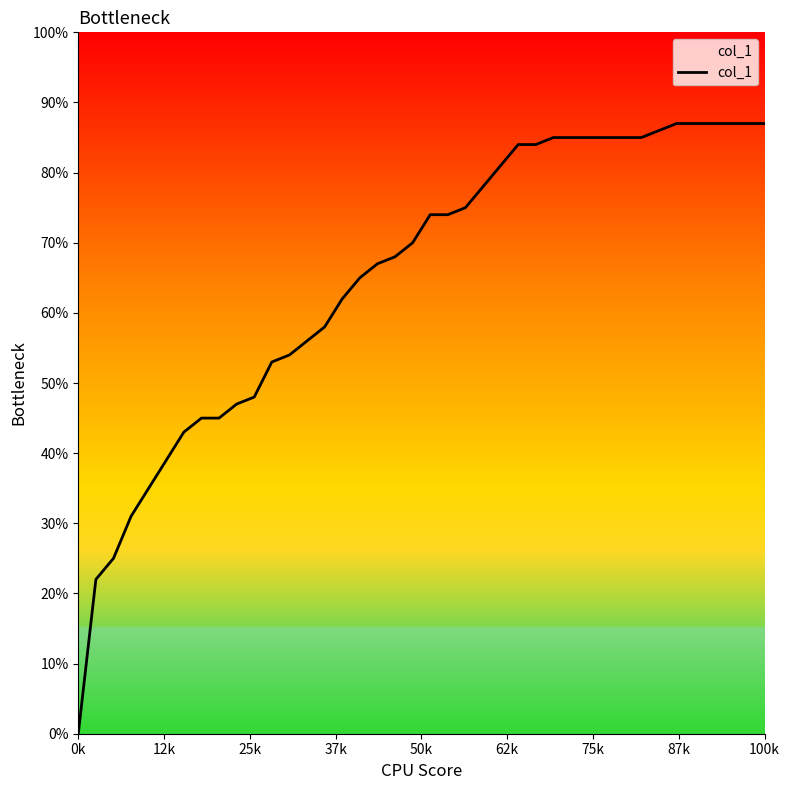

Count the number of categories in the chart.

40